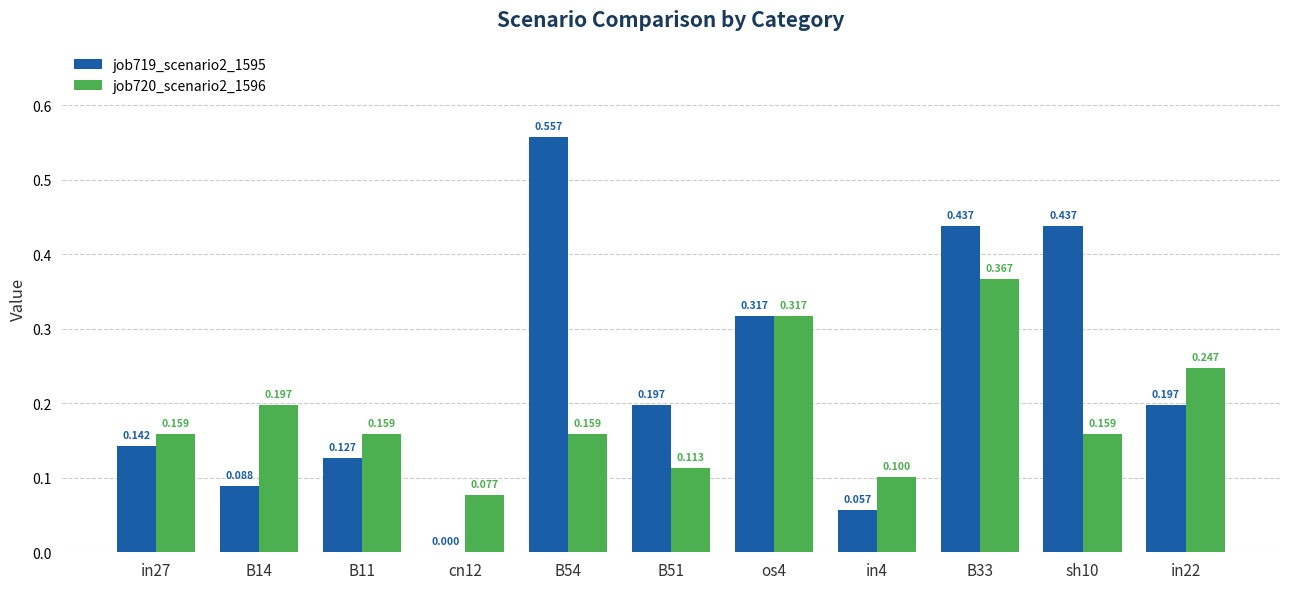

Is the value of job720_scenario2_1596 at B51 greater than the value of job719_scenario2_1595 at B51?

No